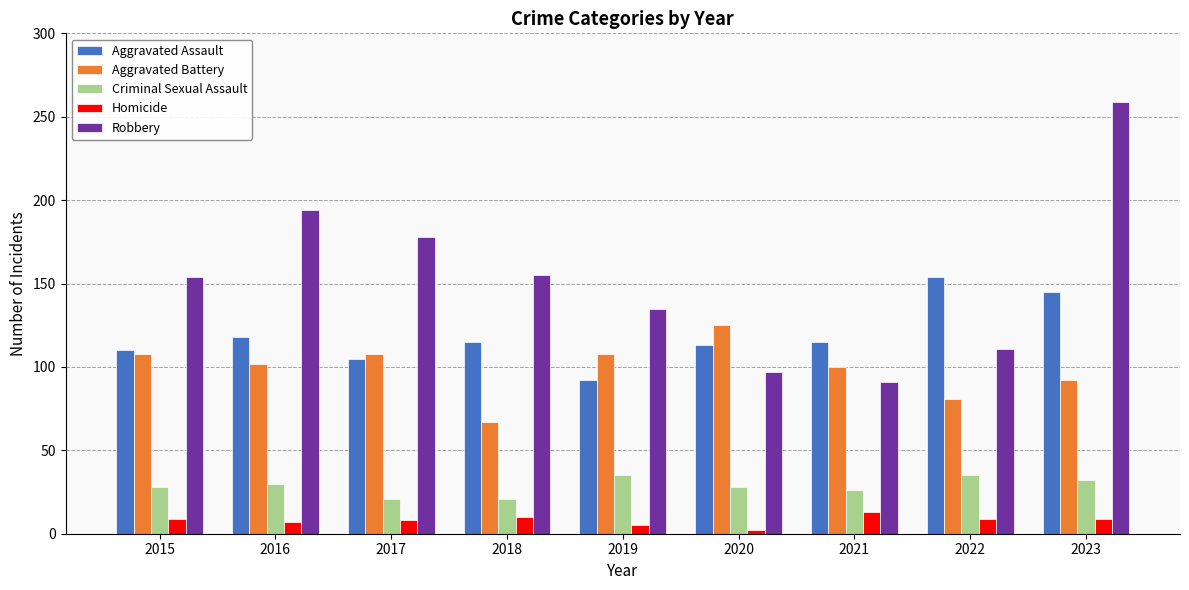

What is the difference between the maximum and minimum values in the Criminal Sexual Assault series?

14